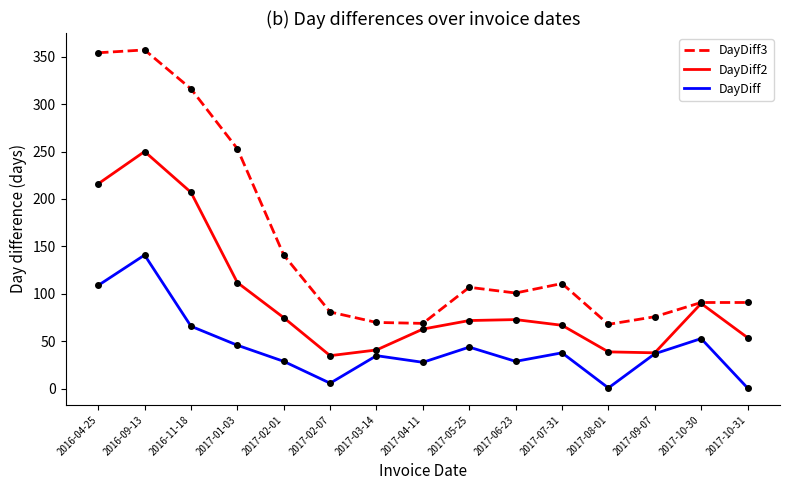

List the series in order of their overall mean, highest first.

DayDiff3, DayDiff2, DayDiff